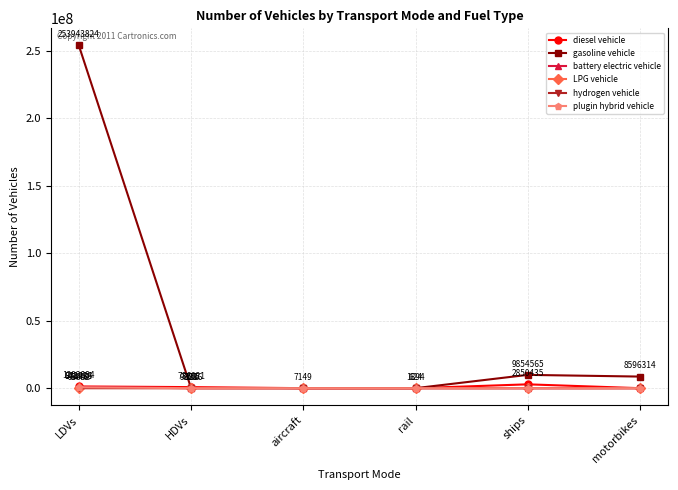

What is the sum of the gasoline vehicle values at rail and HDVs?

97885.9